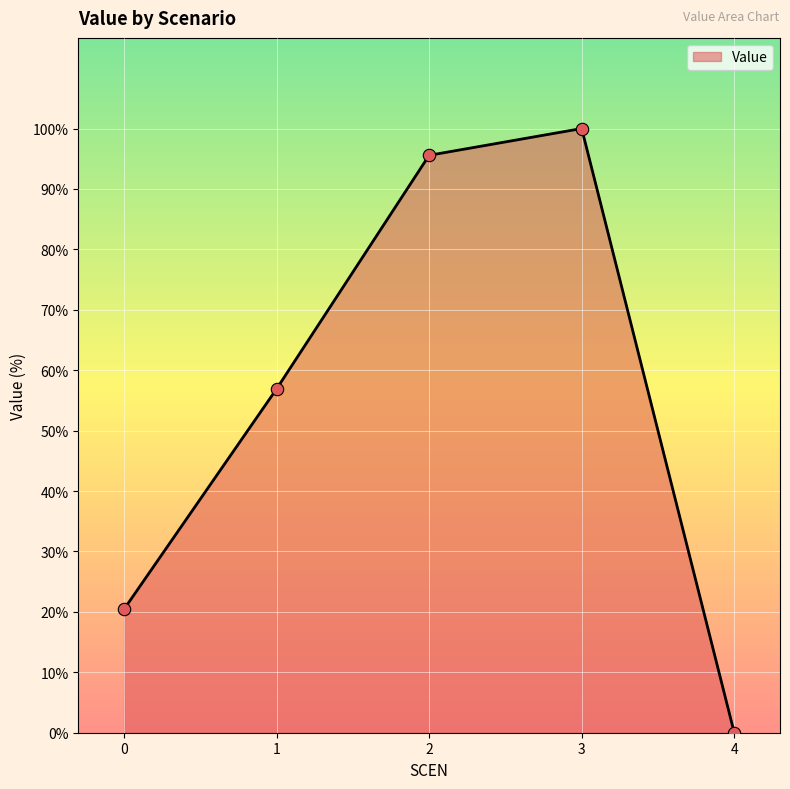

What is the change in value from 2 to 3?

+4.4